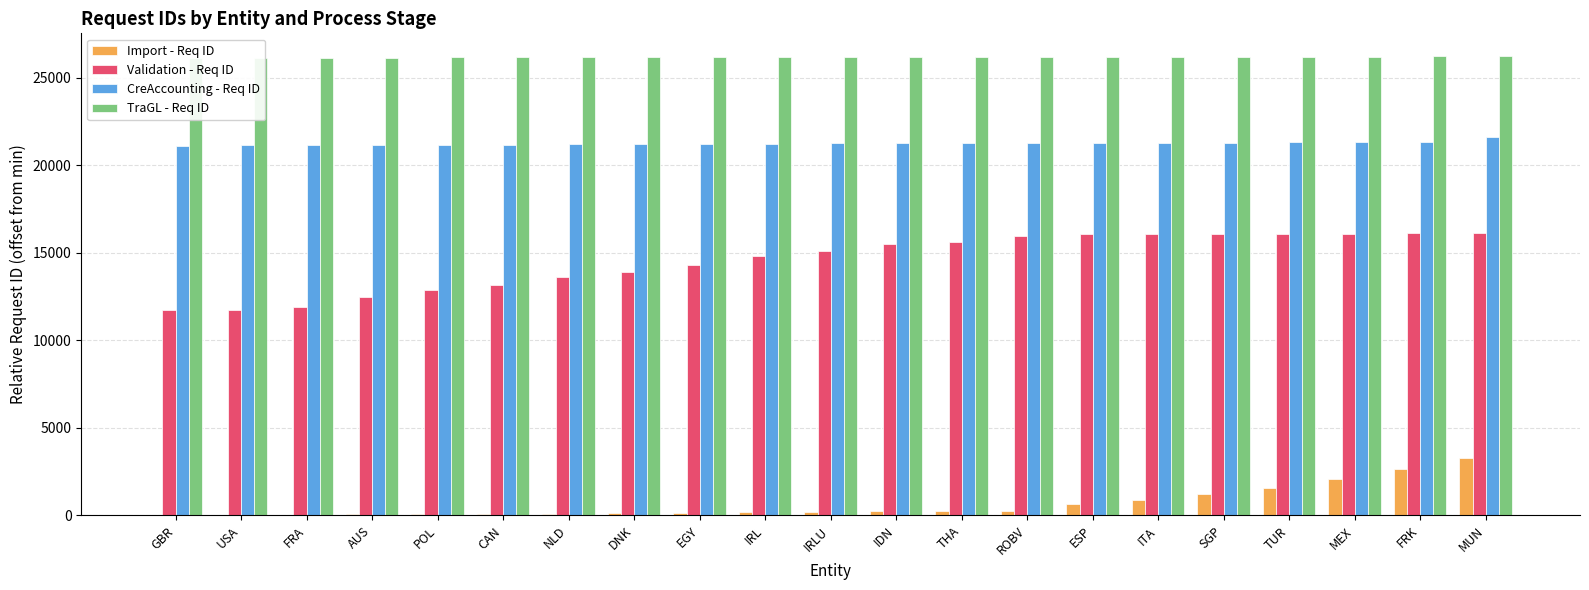

List the series in order of their peak value, highest first.

TraGL - Req ID, CreAccounting - Req ID, Validation - Req ID, Import - Req ID